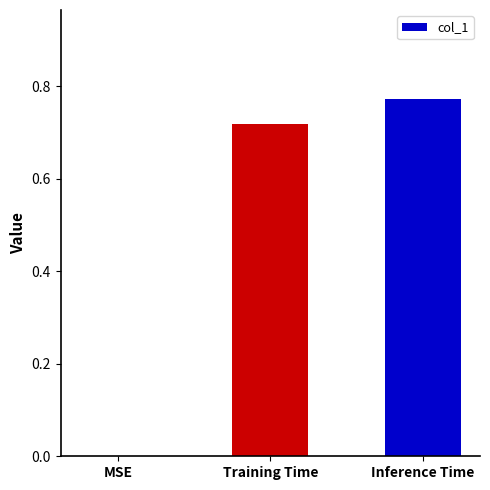

Which label corresponds to the largest value in the chart?

Inference Time